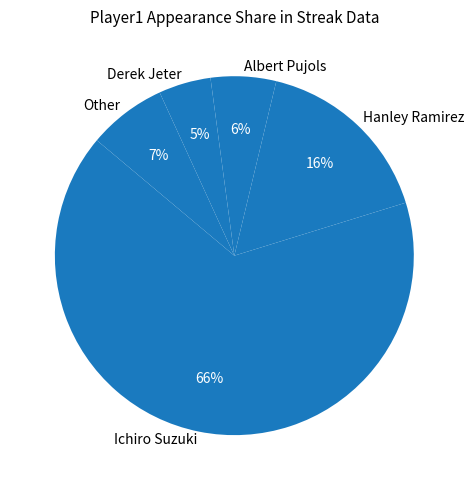

To the nearest percent, what portion does Hanley Ramirez represent?

16%